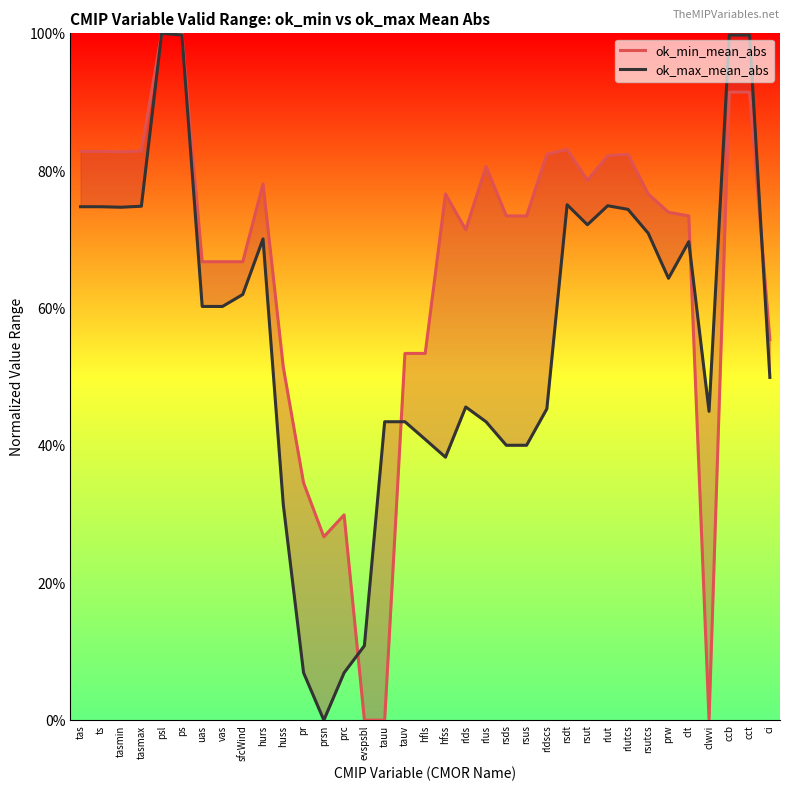

What is the label of the 4th point from the right?

clwvi